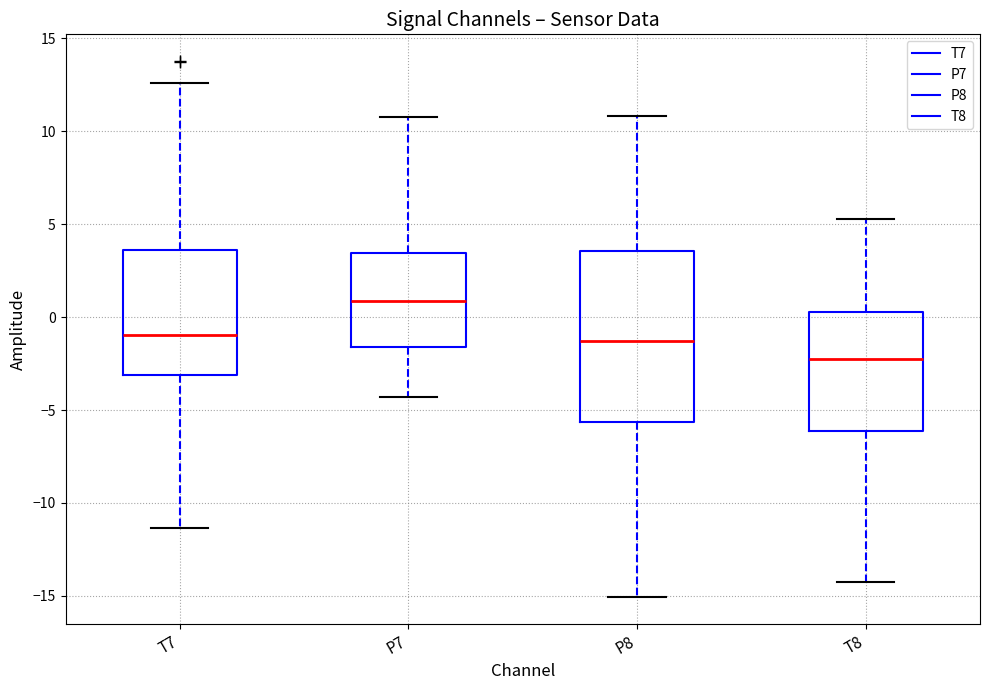

Which box has the highest median line?

P7